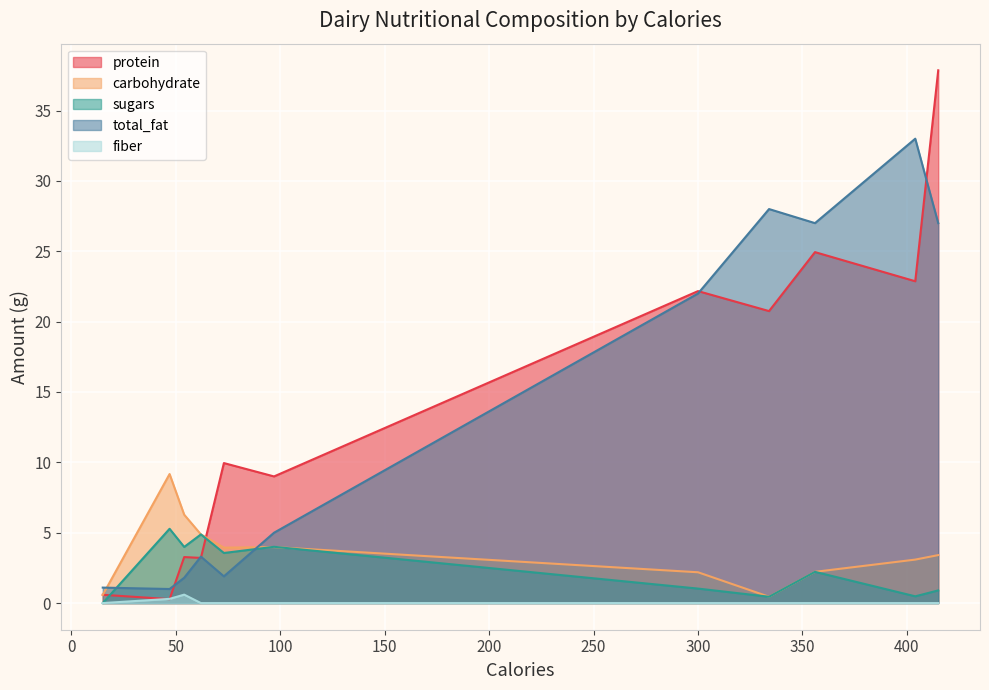

The value of protein at Rice Milk is 0.4. True or false?

False